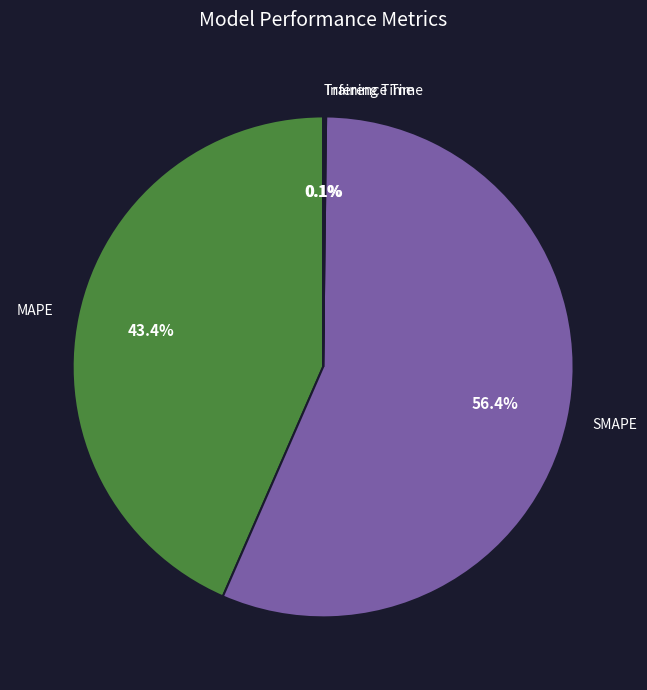

Which slice represents more than half of the pie?

SMAPE